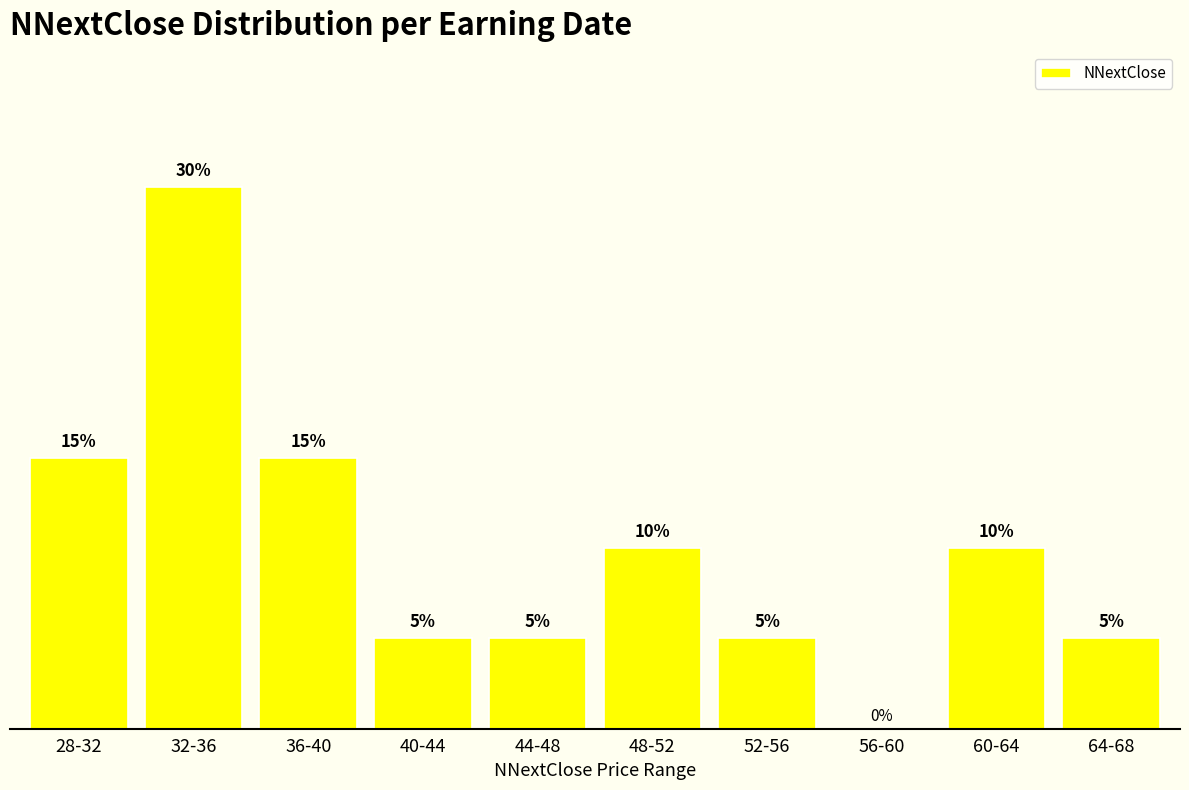

At which label does the data first exceed 10?

28-32